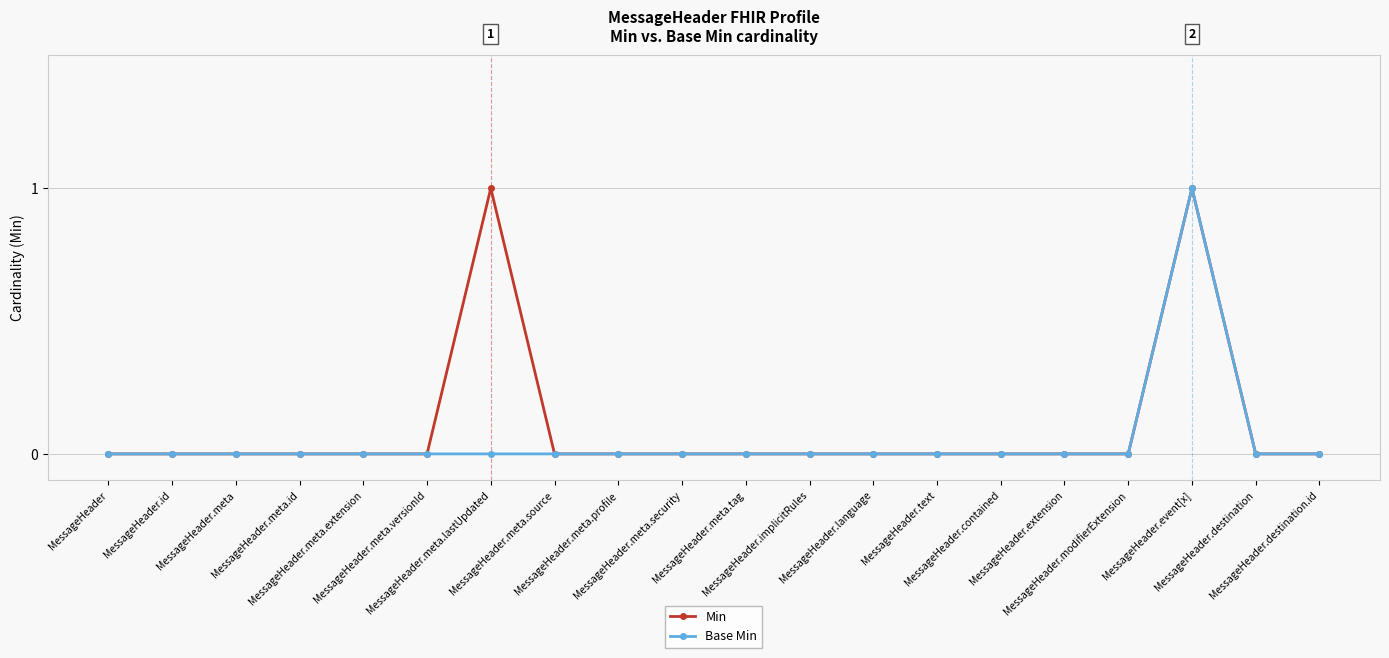

True or false: Min has more than 1 points higher than both neighbors.

True